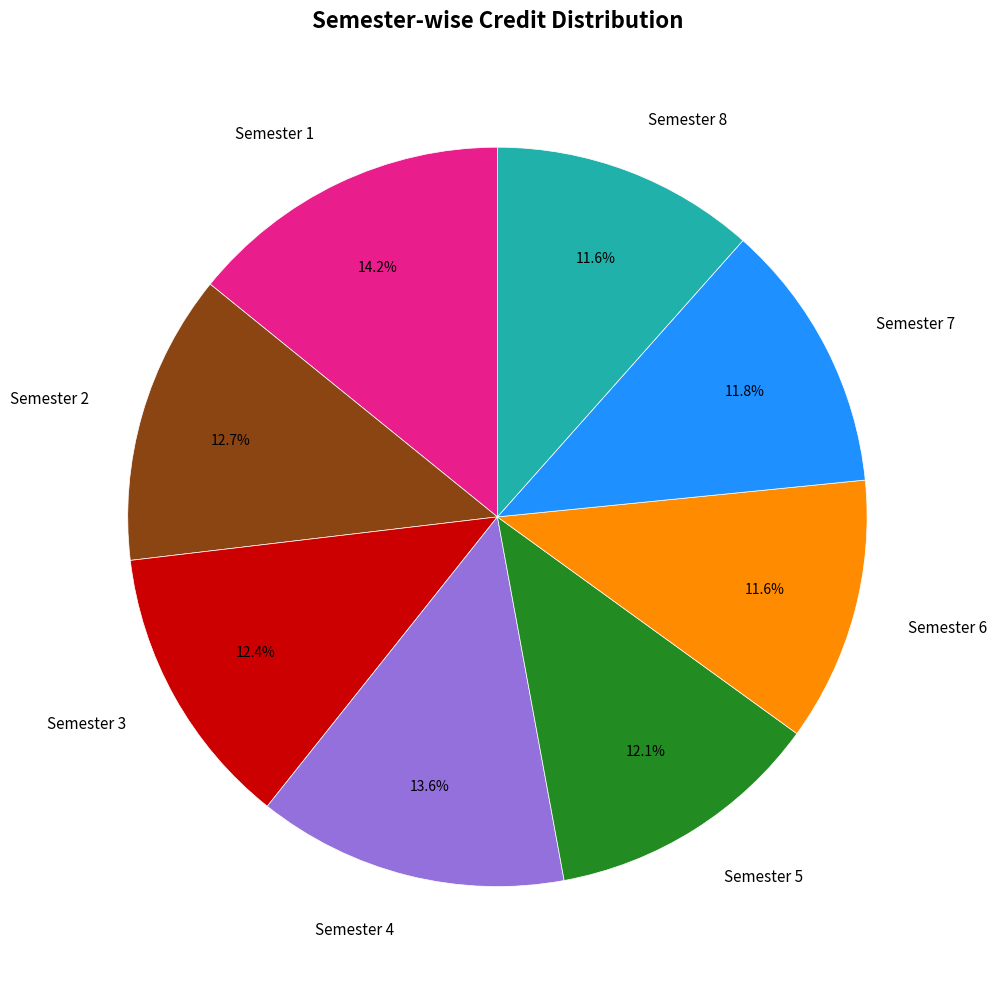

Which slice is the largest?

Semester 1